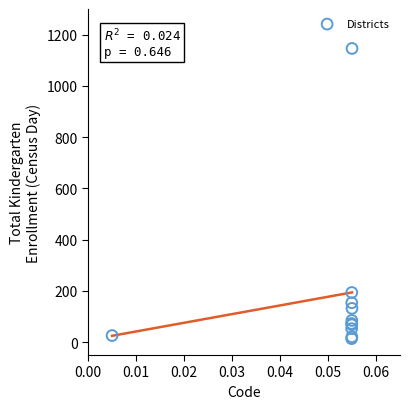

What Y value in the scatter plot is closest to 580?

194